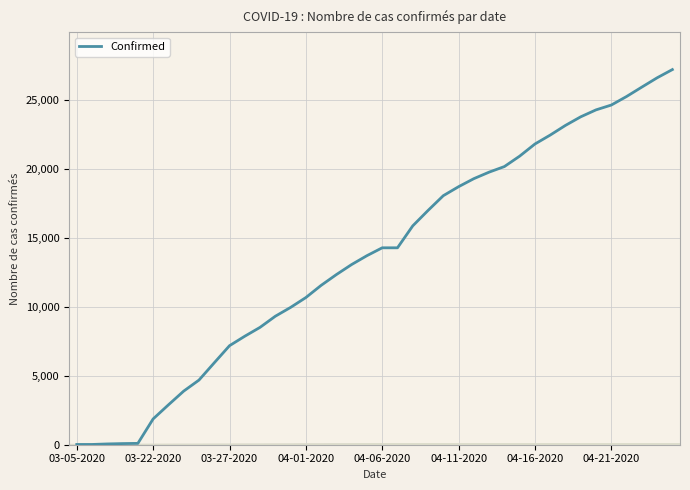

What is the maximum value shown in the chart?

27231